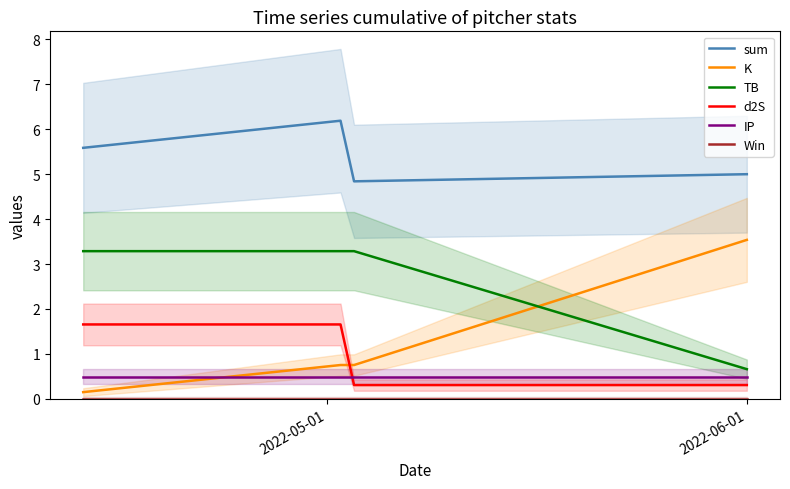

True or false: IP and TB cross at least once.

False